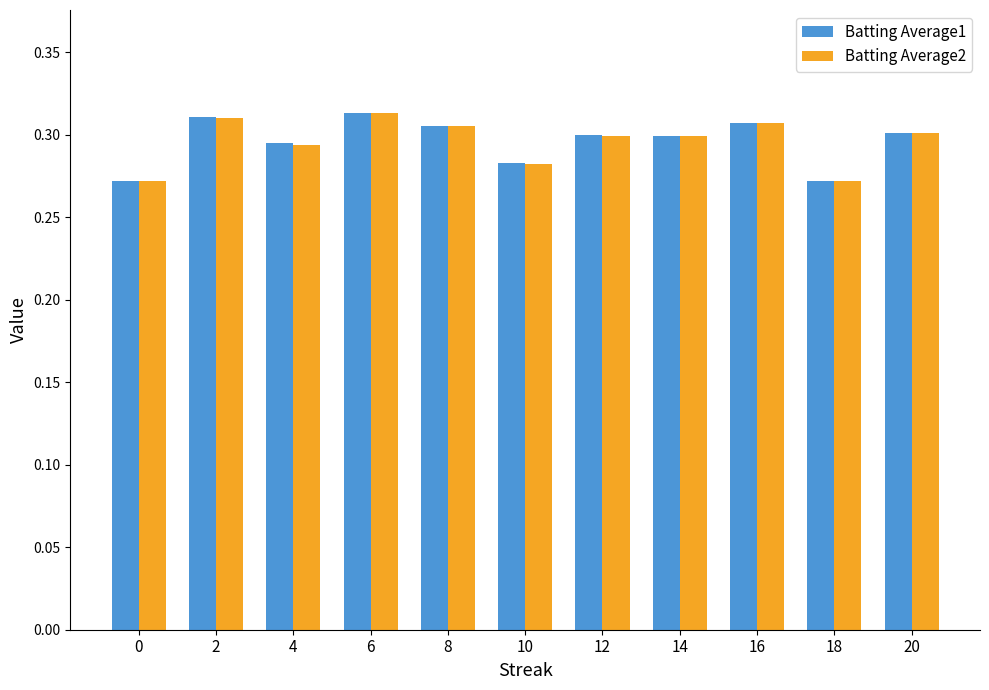

How many Batting Average1 values are between 0 and 1?

11